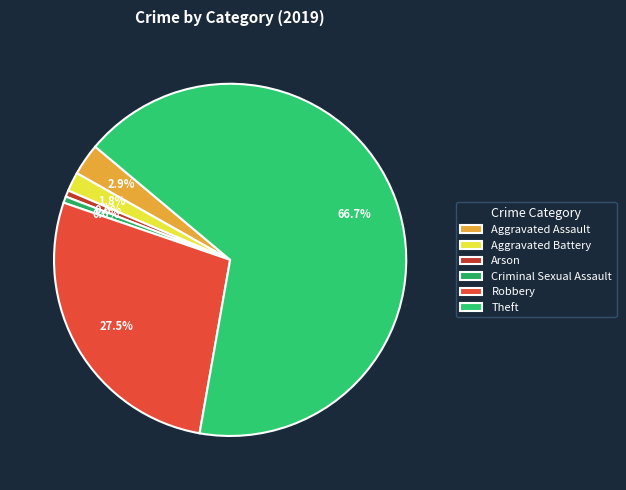

How many slices are in this pie chart?

6